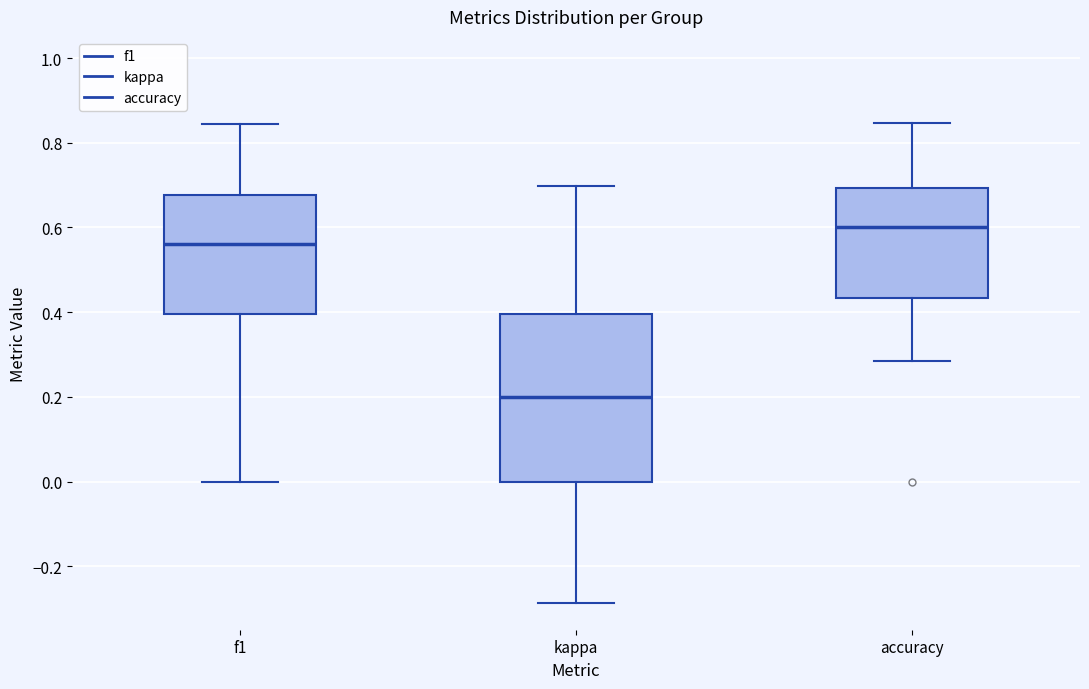

Which box's median line is the lowest?

kappa